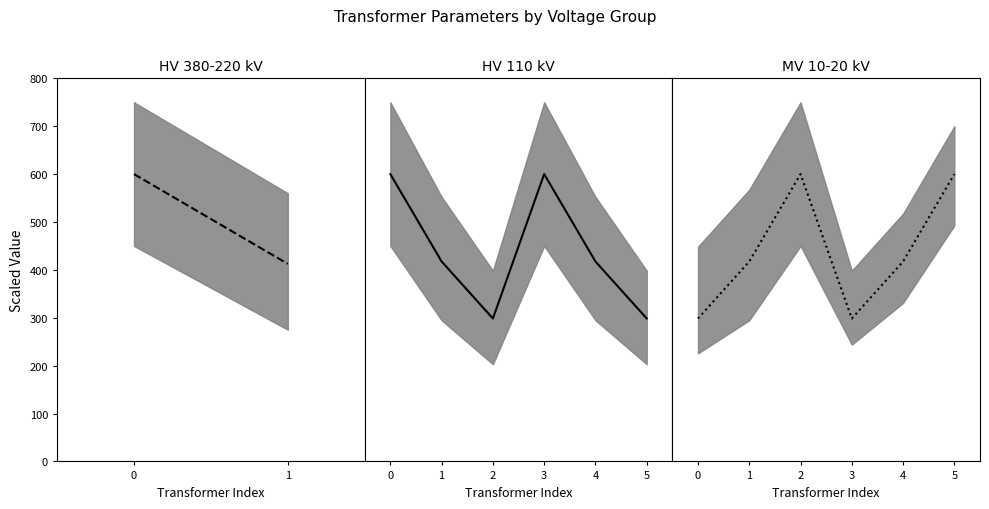

True or false: there are more than 0 points higher than both neighbors.

True